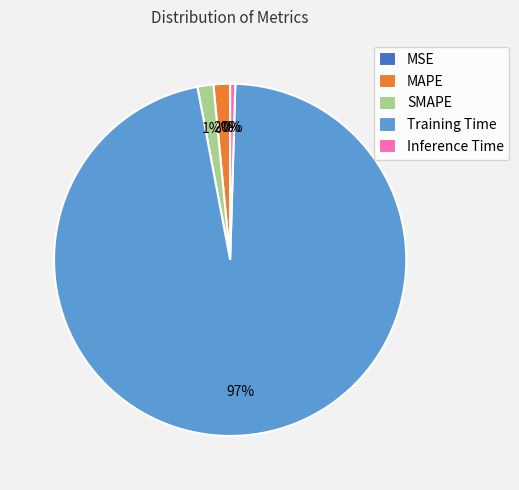

To the nearest percent, what is the average slice percentage?

20%